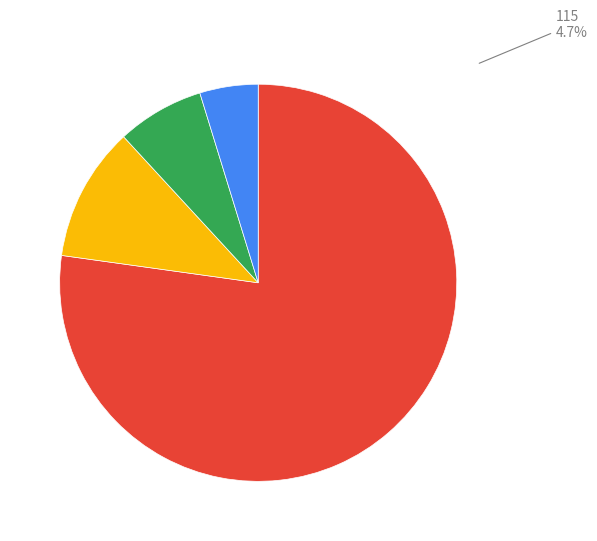

How many segments does this pie chart have?

4